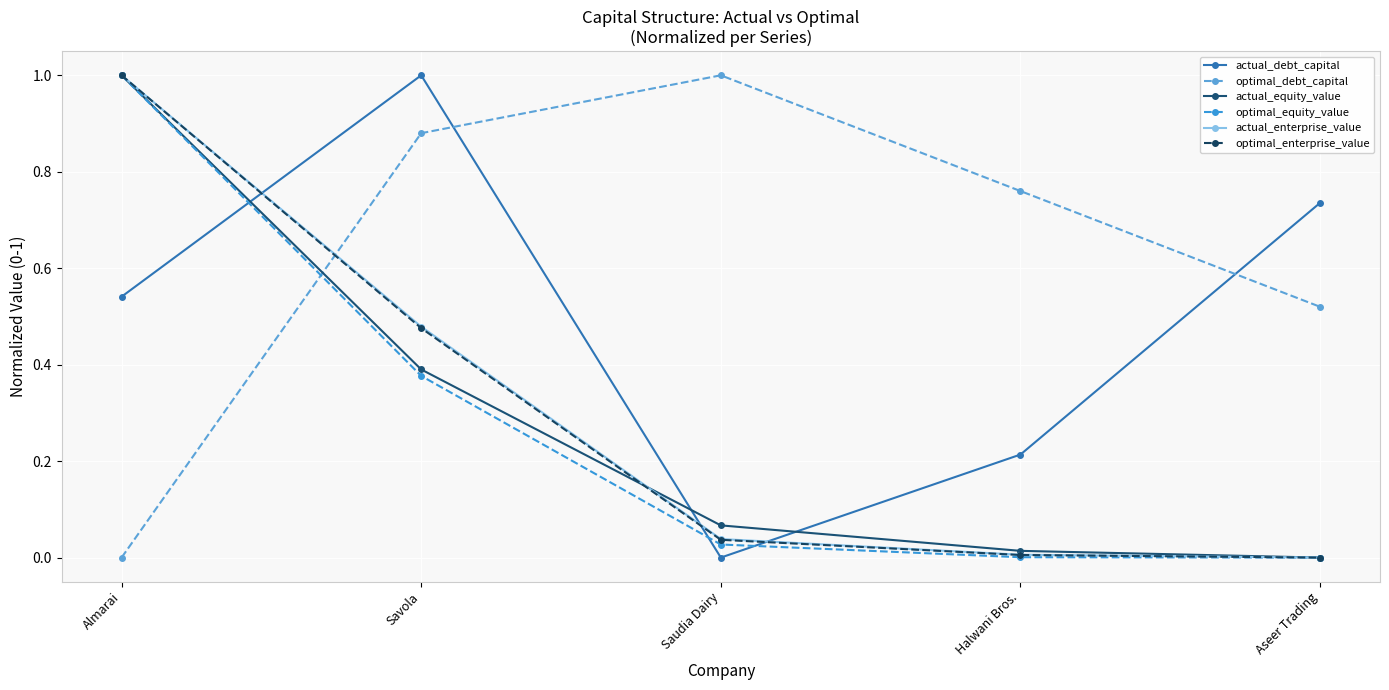

What position from the right is Almarai?

5